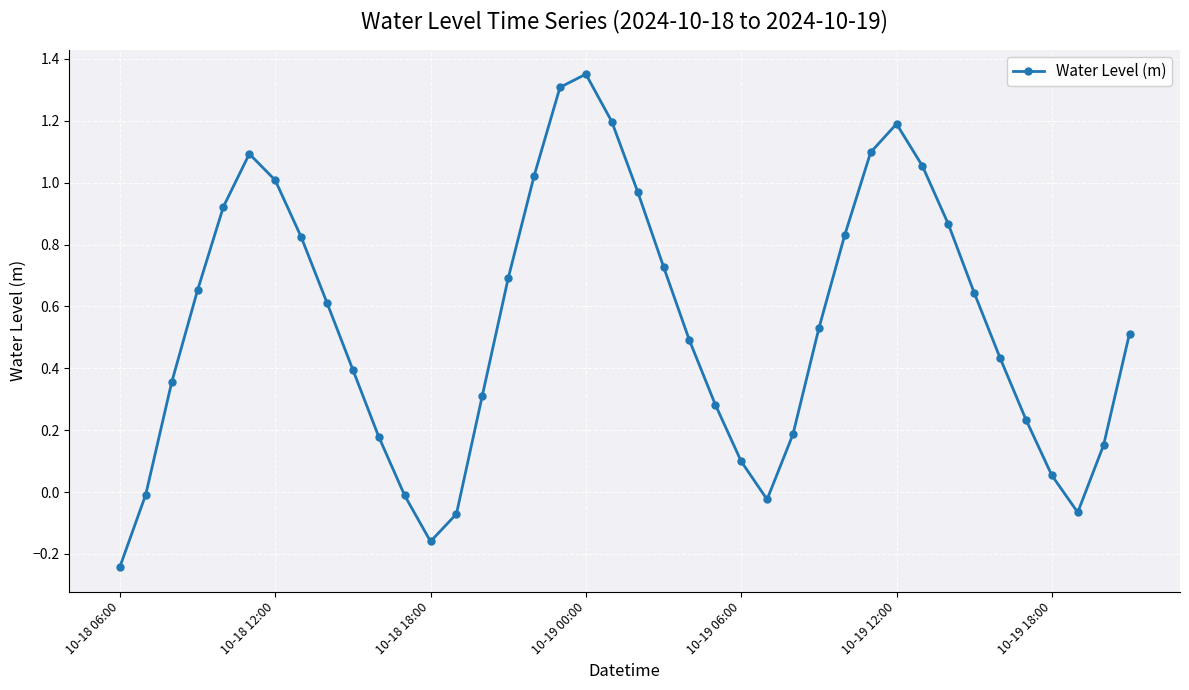

How many interior local valleys (lower than both neighbors) does the data have?

3